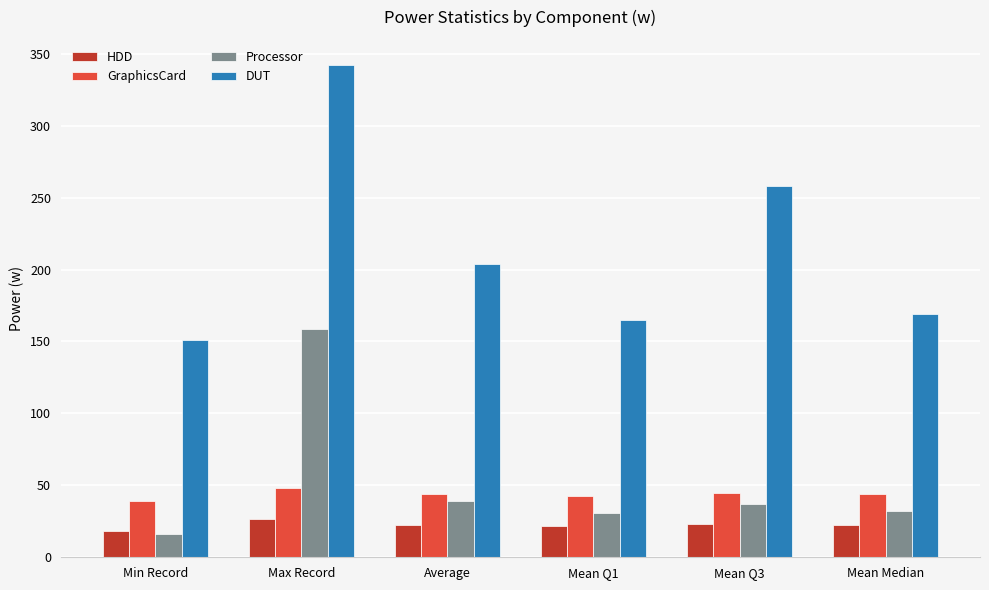

What is the difference between the highest and lowest values at Max Record?

316.1